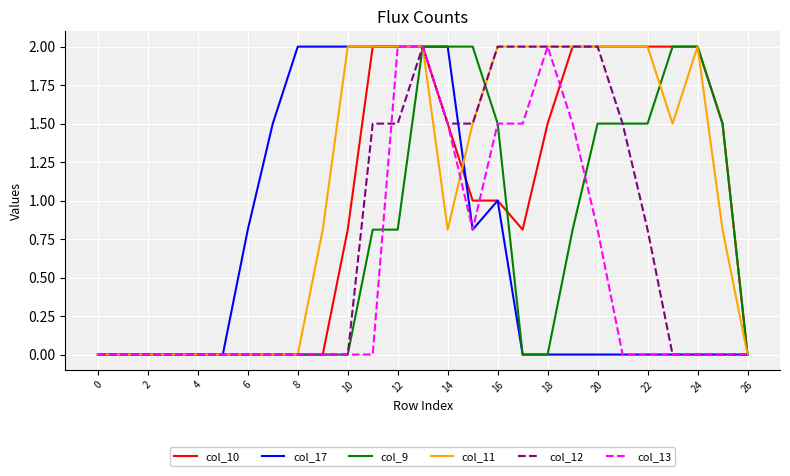

What is the maximum value for col_17?

2.0